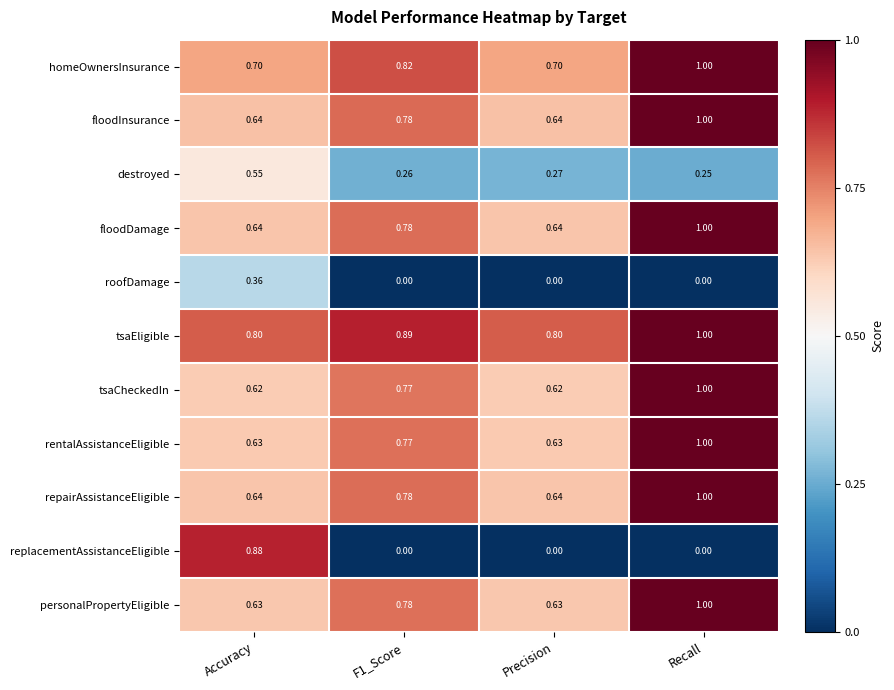

At which label does floodInsurance reach its peak?

Recall